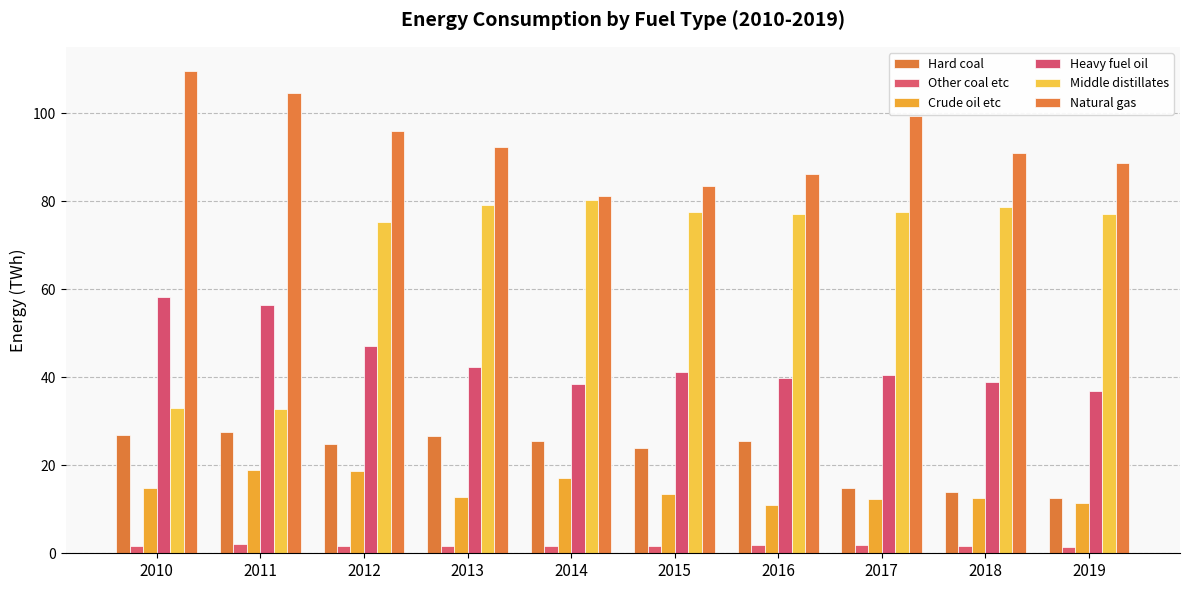

The value of Crude oil etc at 2010 is 20.8. True or false?

False